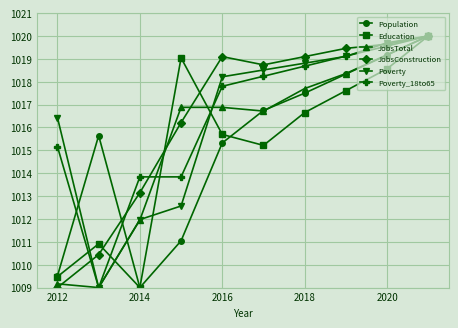

In Population, how many points are lower than both neighbors (excluding endpoints)?

1